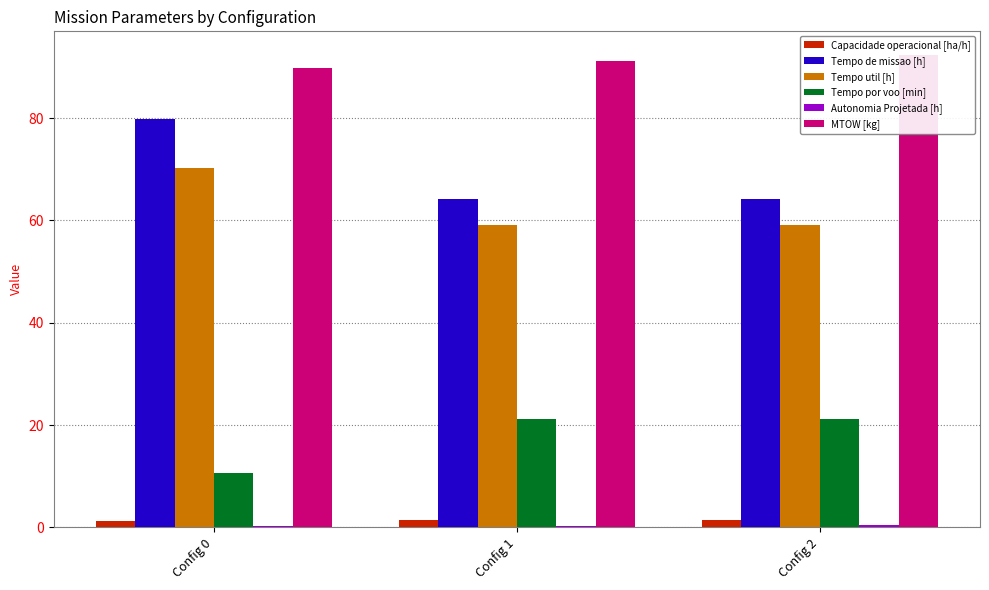

List the labels in order of Tempo de missao [h] value, smallest first.

Config 1, Config 2, Config 0